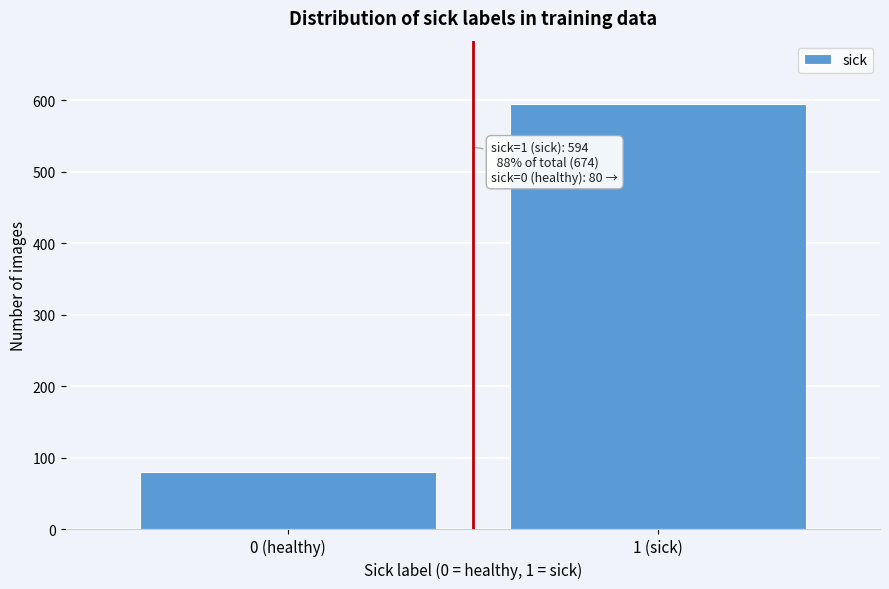

Reading left to right, list all the values displayed in this chart.

80	594